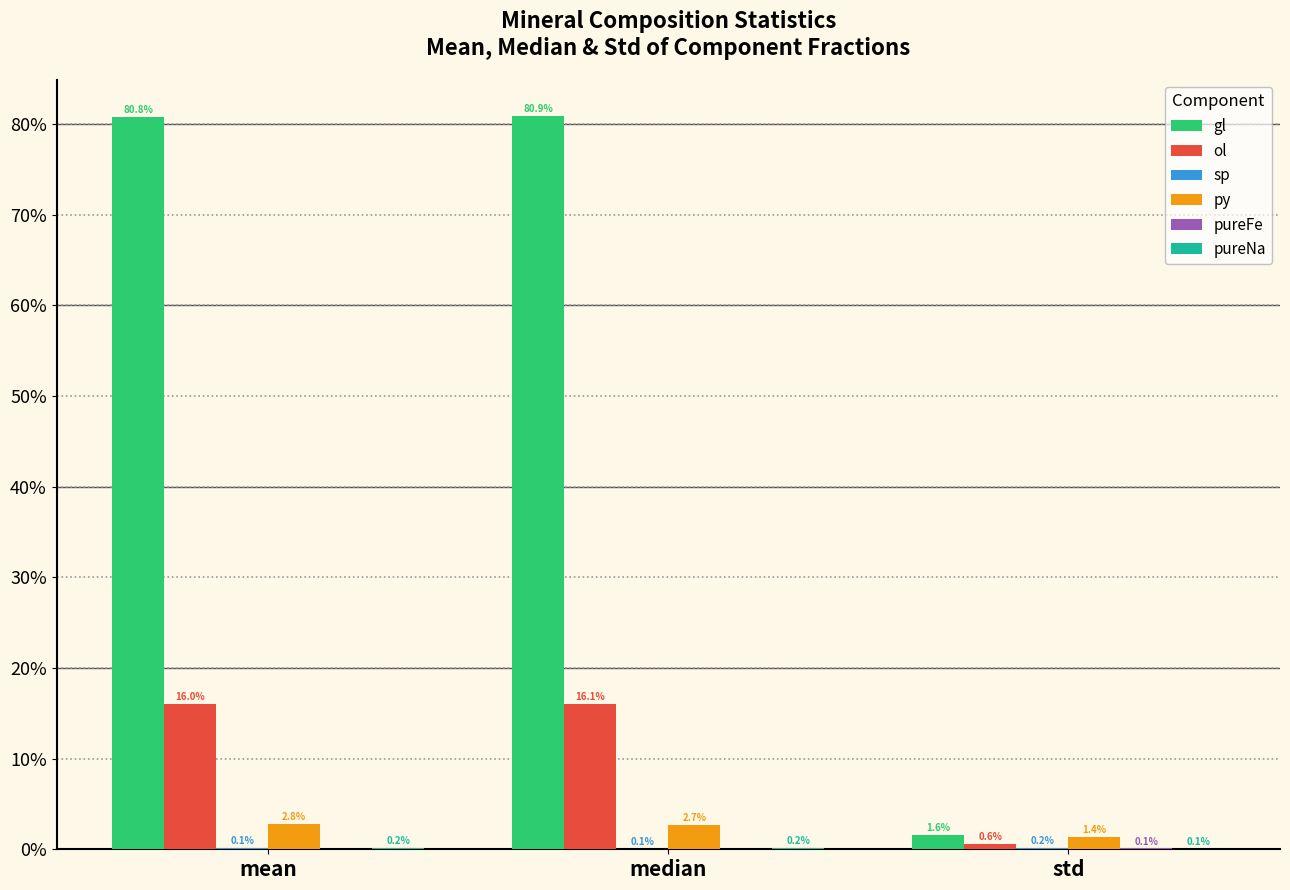

Is the value of sp at mean greater than the value of ol at std?

No